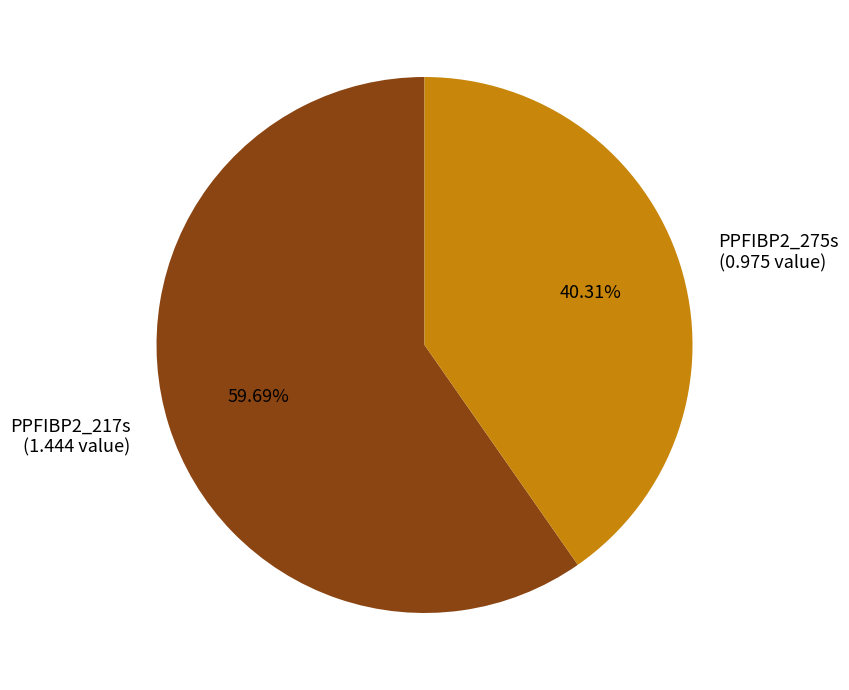

How many slices are in this pie chart?

2